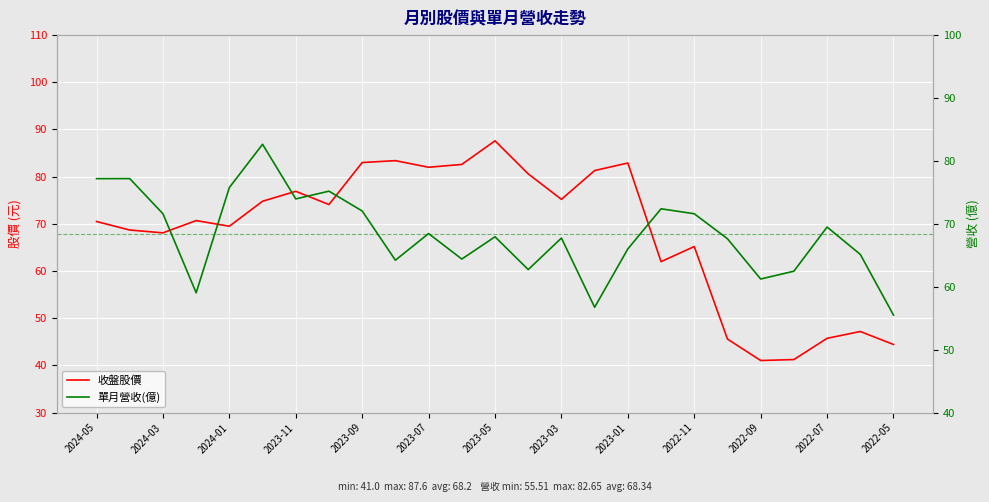

List the series in order of their peak value, highest first.

收盤股價, 單月營收(億)